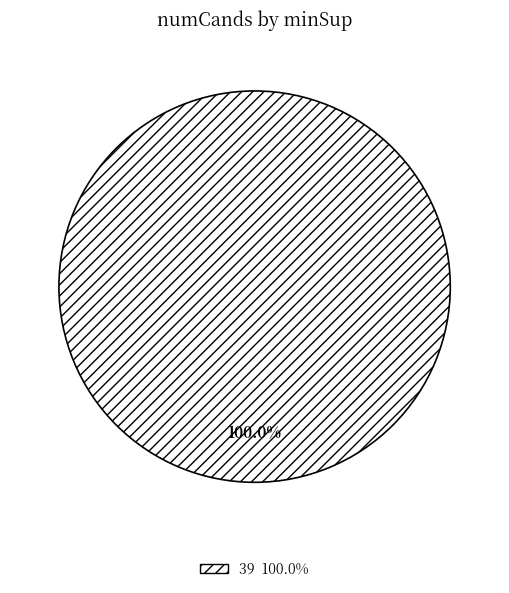

Is there any slice that represents more than half of the pie?

Yes